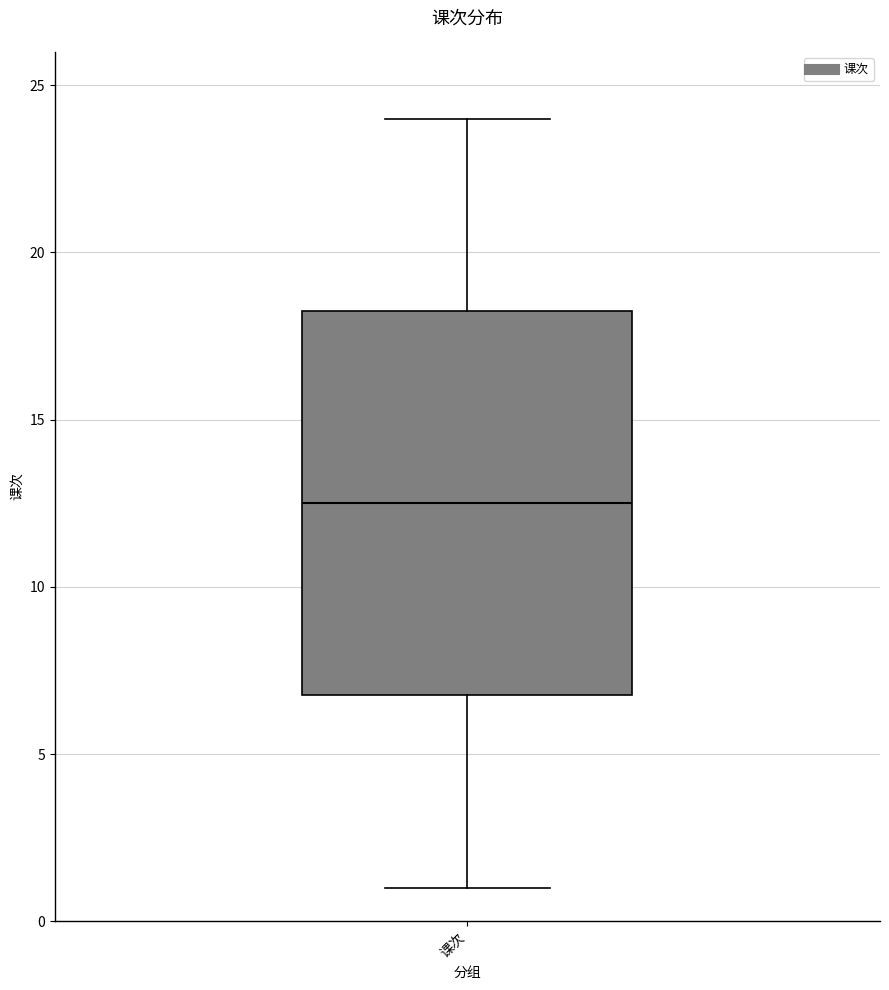

Transcribe this box plot: give where the median line is, the range the box spans, and where the two whiskers end, as read against the y-axis. The values are not printed on the chart, so give them approximately, as read against the axis.

median 12.5, box 7.0 to 18.5, whiskers 1.0 to 24.0